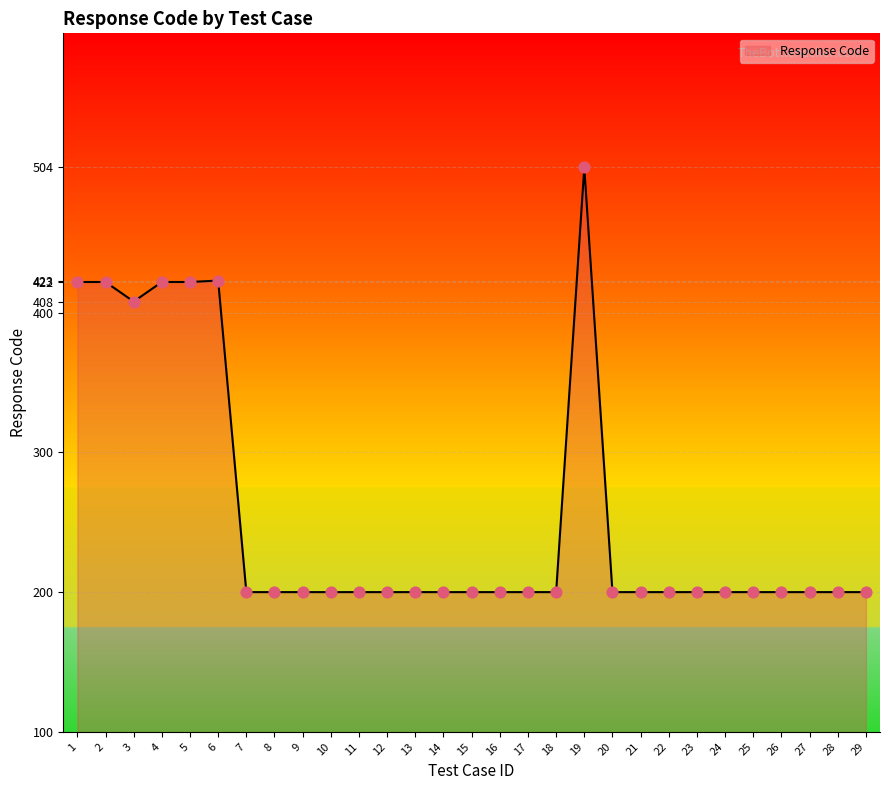

What is the ratio of the value at 4 to the value at 7?

2.1